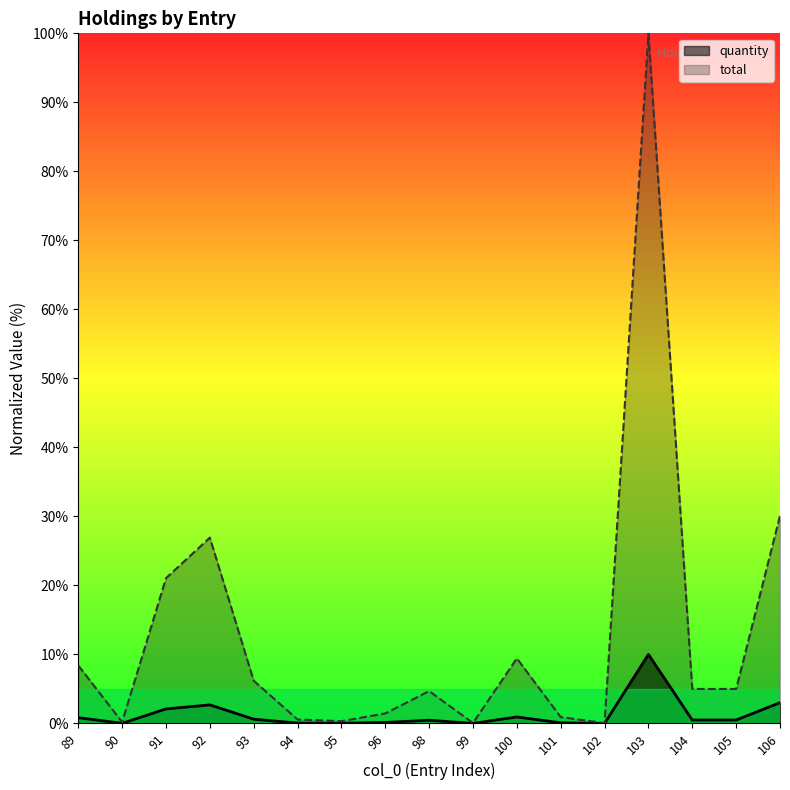

What is the value of the total point at the 1st from the left?

8.4